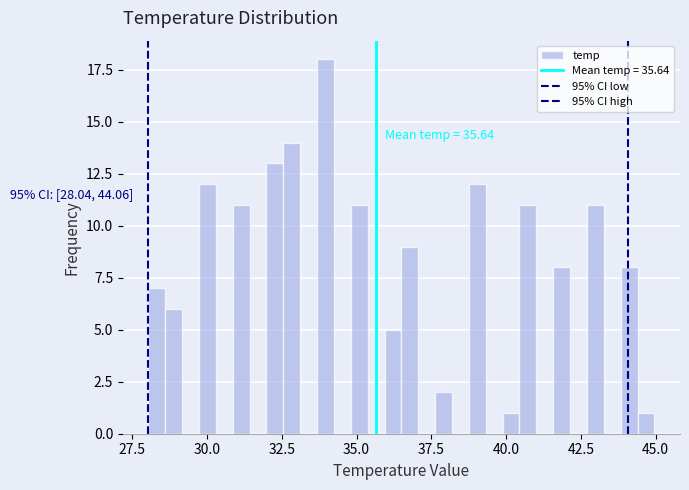

Around what value on the x-axis is the tallest bar? Give the approximate position of its centre, as read against the axis.

34.0